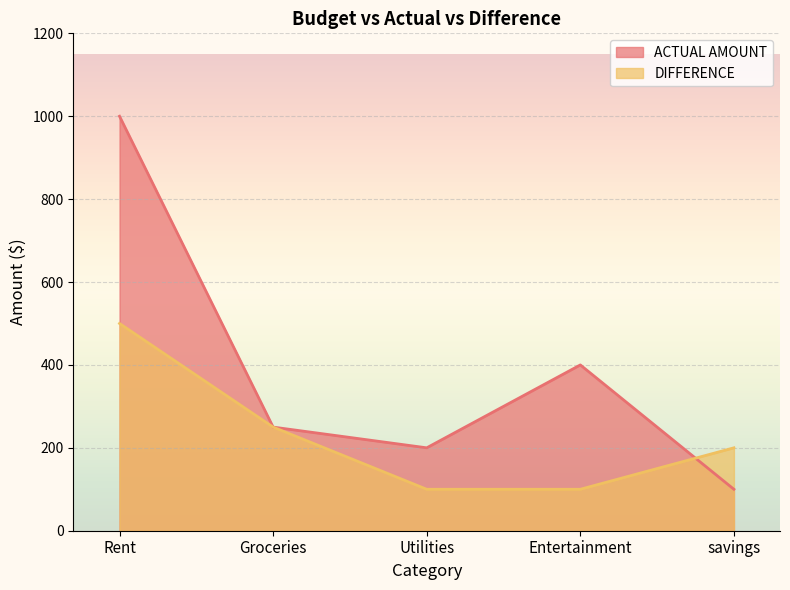

The value of DIFFERENCE at savings is 200. True or false?

True